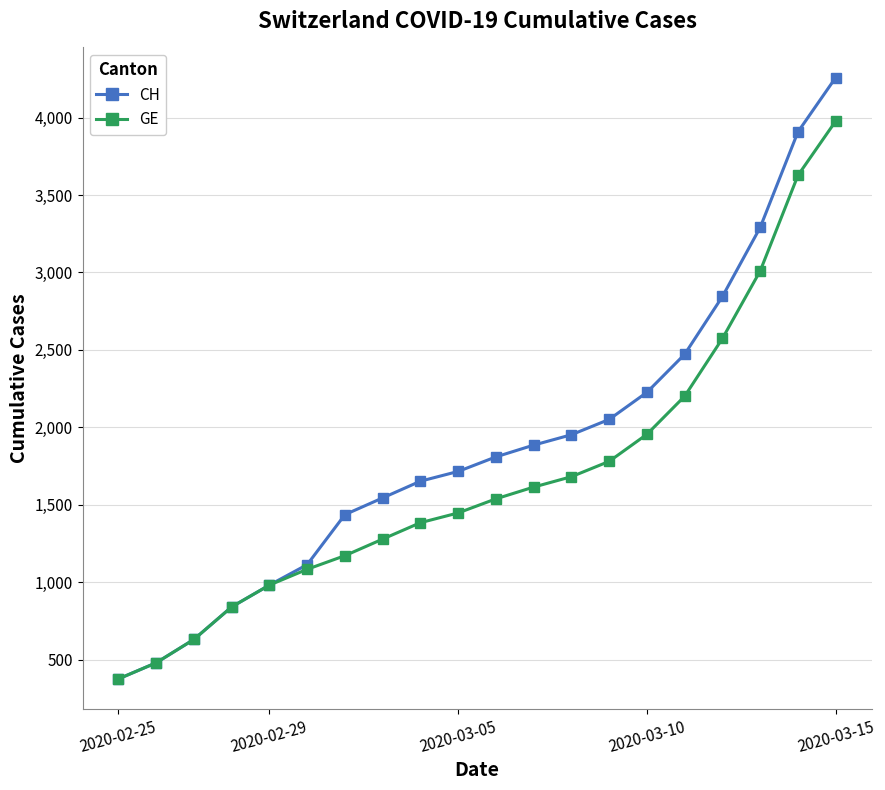

Which series has the largest range (max minus min)?

CH